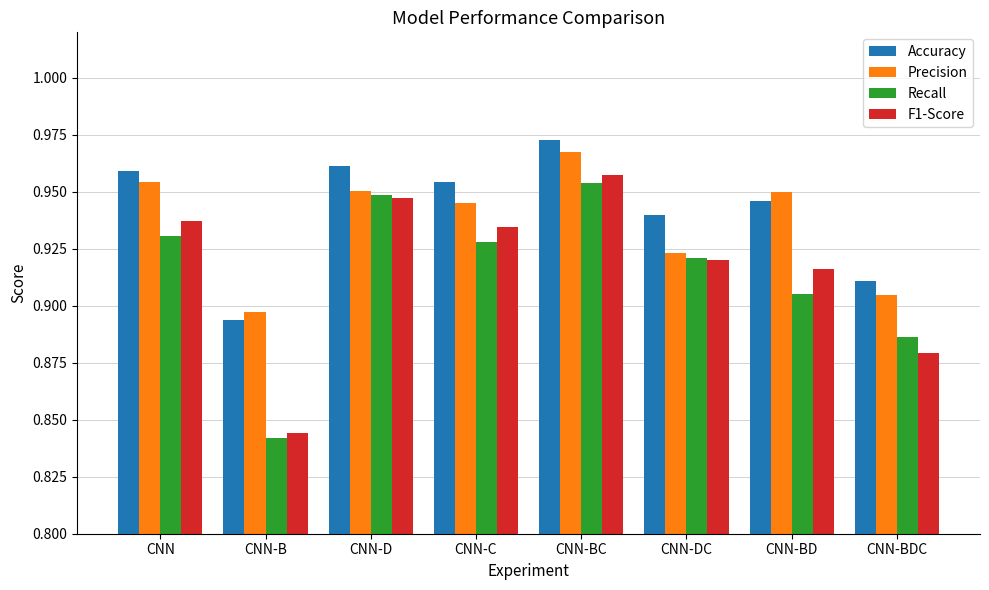

What is the sum of the Precision values at CNN-DC and CNN-B?

1.8